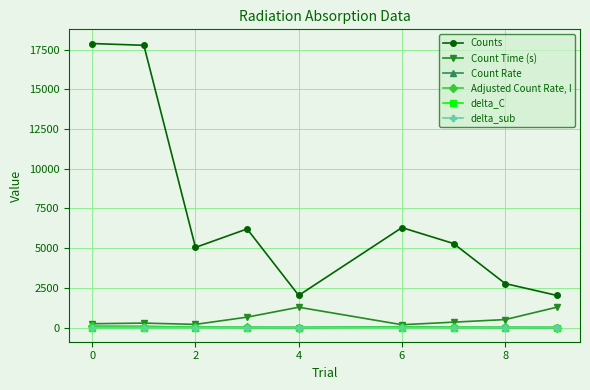

At how many categories does at least one series exceed 4825?

6